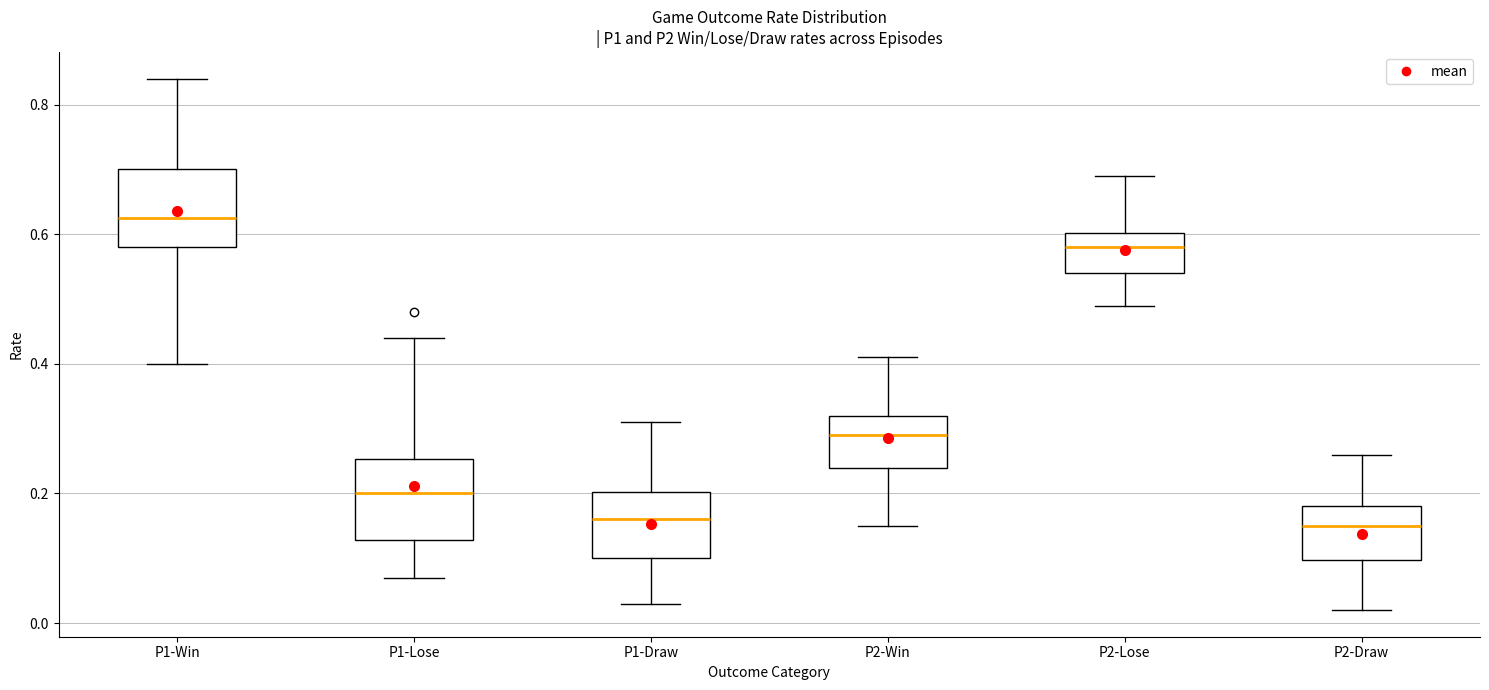

Where is the upper edge of the box for P2-Win on the y-axis? The values are not printed on the chart, so give them approximately, as read against the axis.

0.32